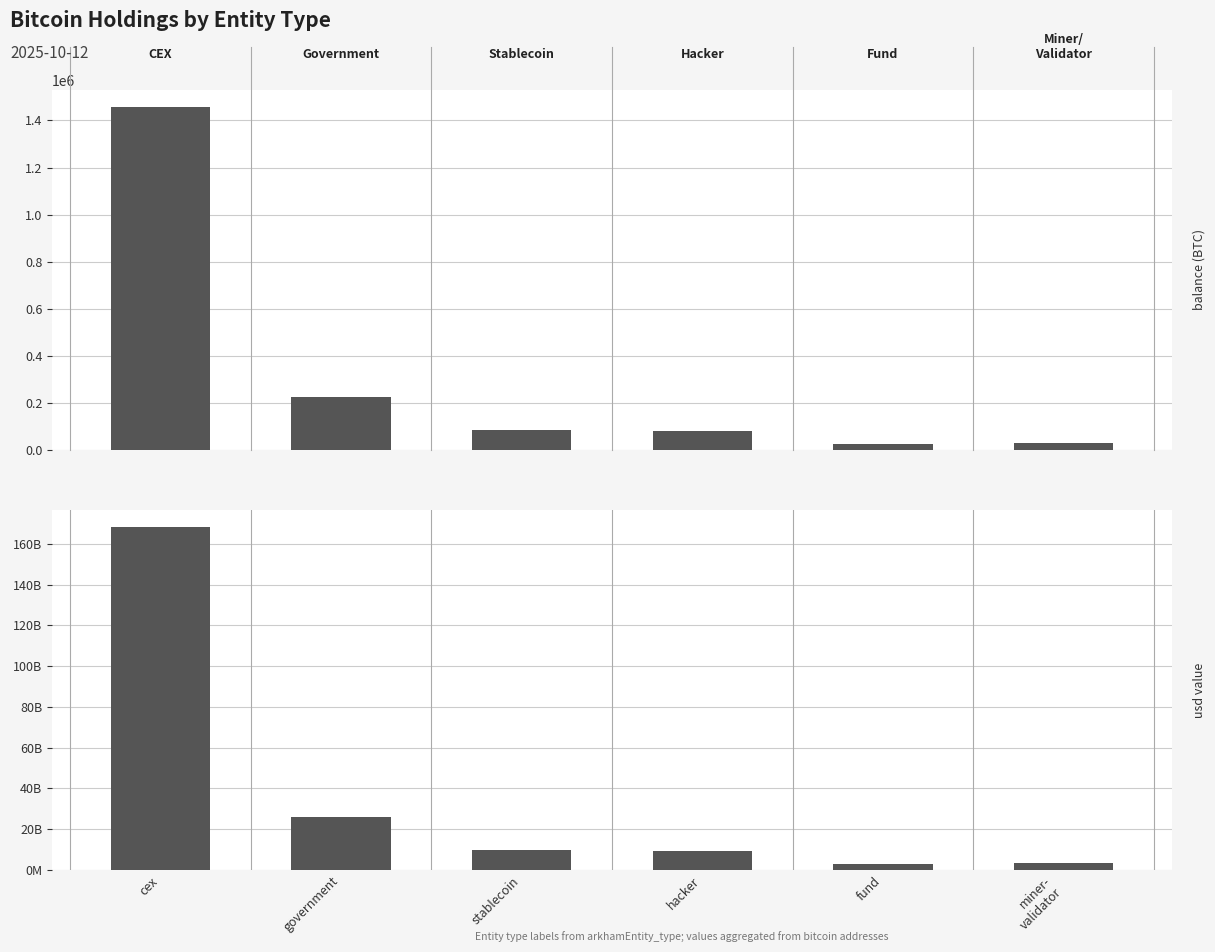

What is the approximate value of usd value at miner-
validator?

3652692779.9